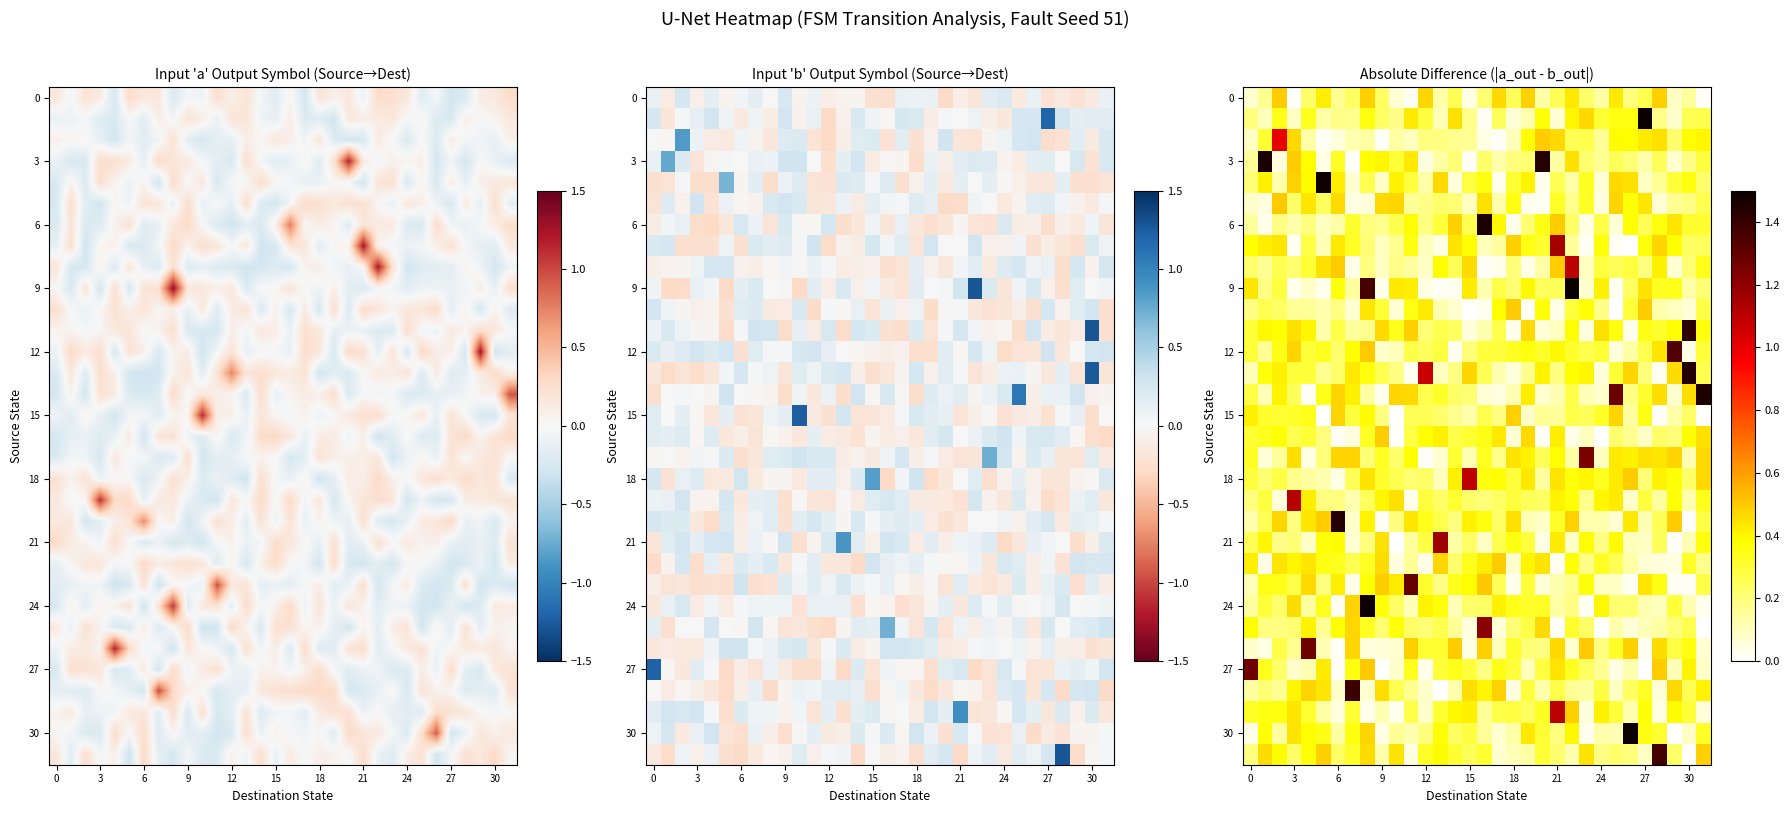

At which category does the chart reach its peak across all series?

27